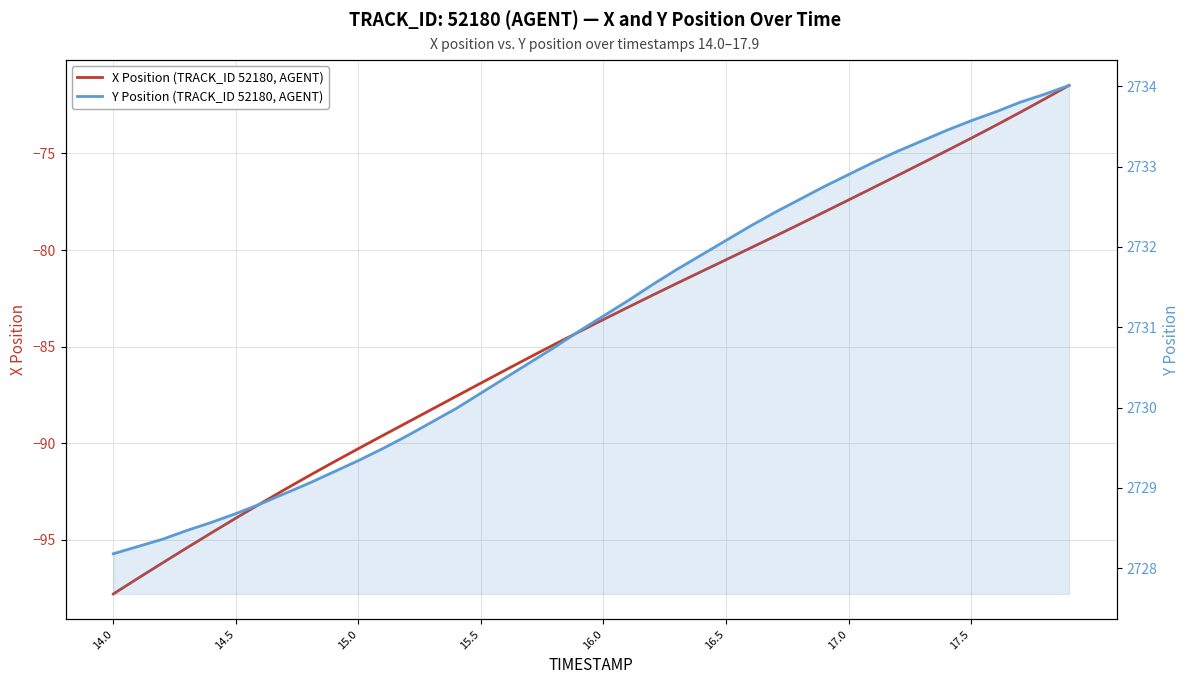

True or false: Y Position (TRACK_ID 52180, AGENT) and X Position (TRACK_ID 52180, AGENT) cross at least once.

False